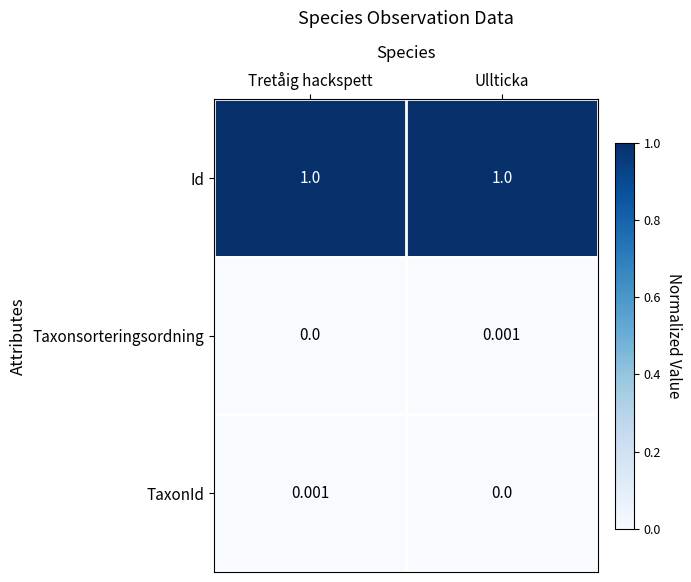

List the labels in order of TaxonId value, smallest first.

Ullticka, Tretåig hackspett